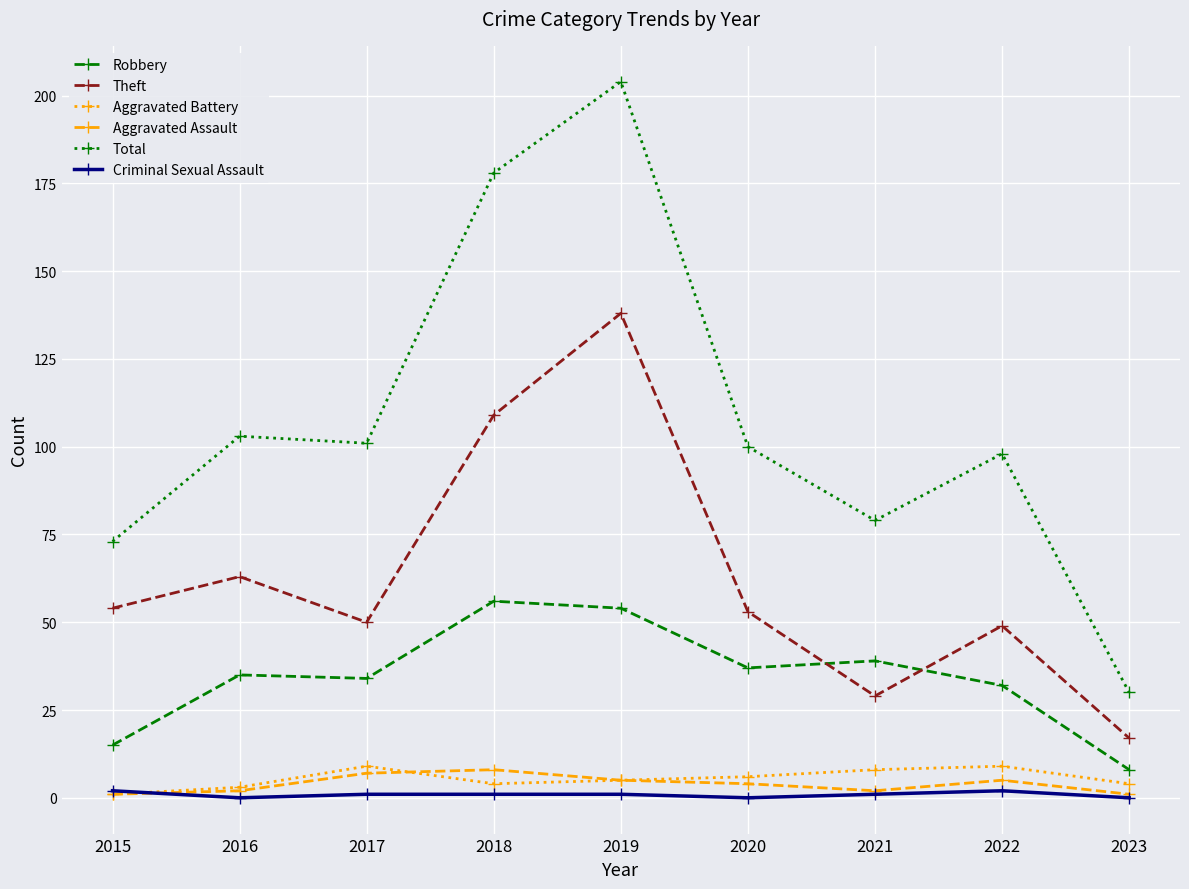

What is the total value across all series at 2019?

407